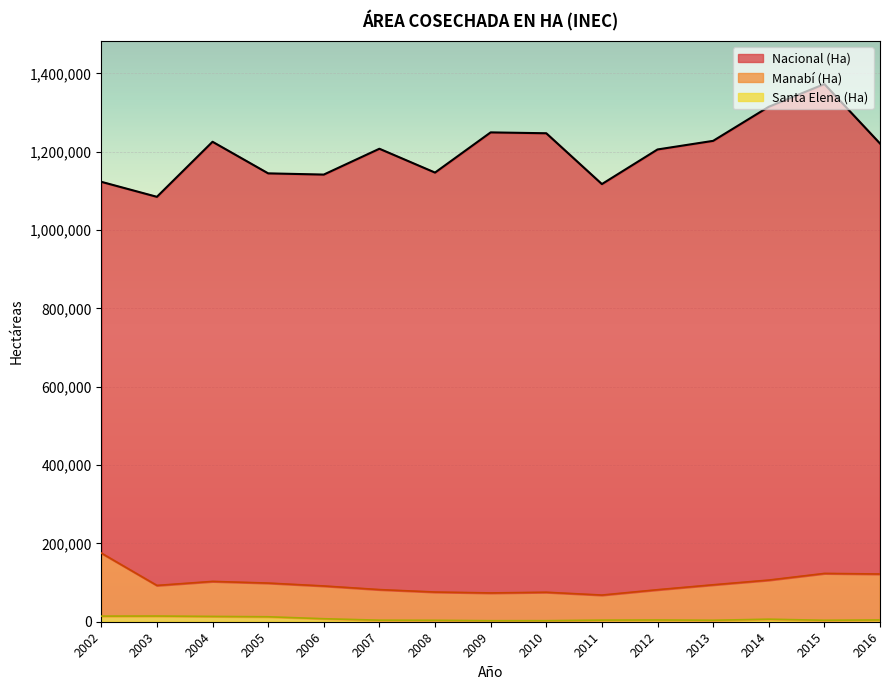

Which series has the largest range (max minus min)?

Nacional (Ha)